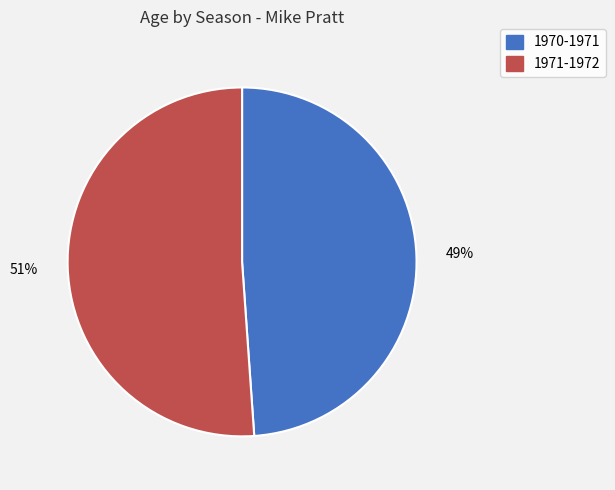

To the nearest percent, what is the average slice percentage?

50%